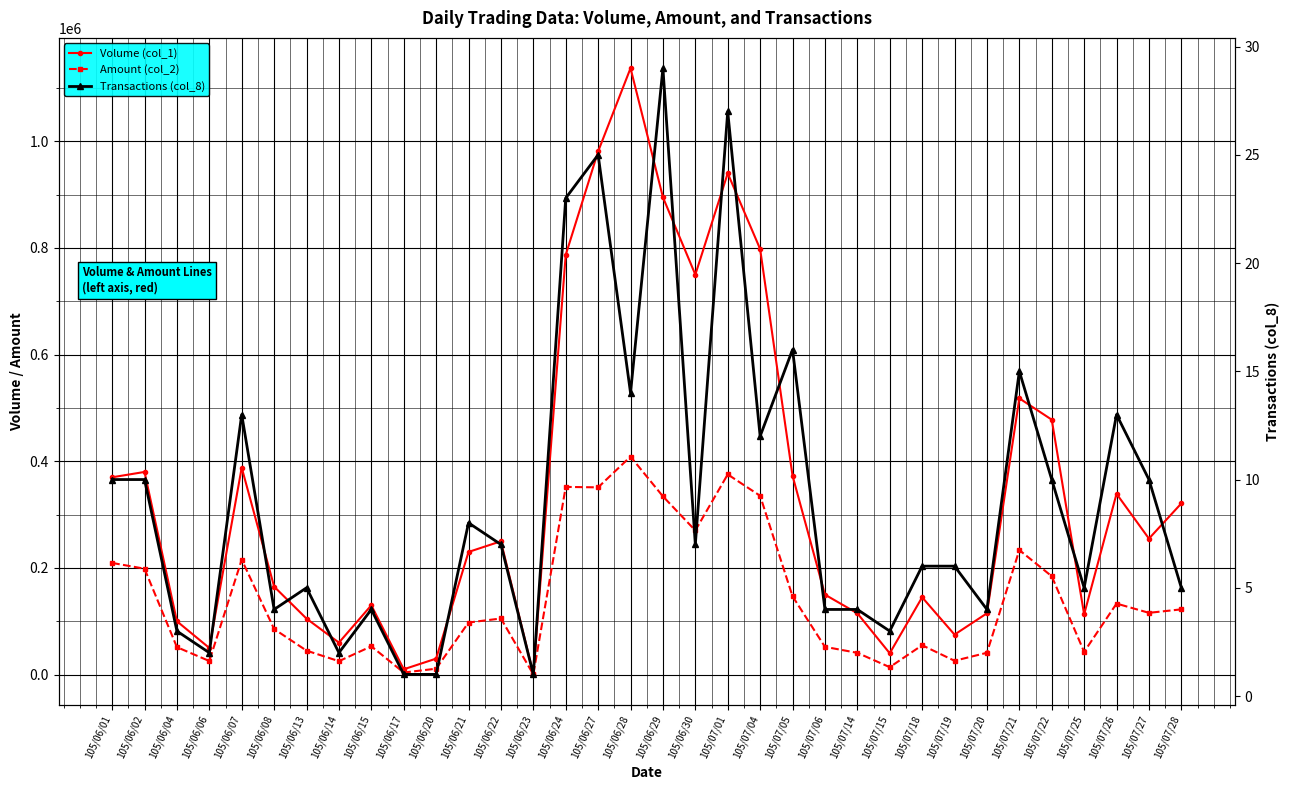

At which category does Volume (col_1) reach its first local peak?

105/06/02